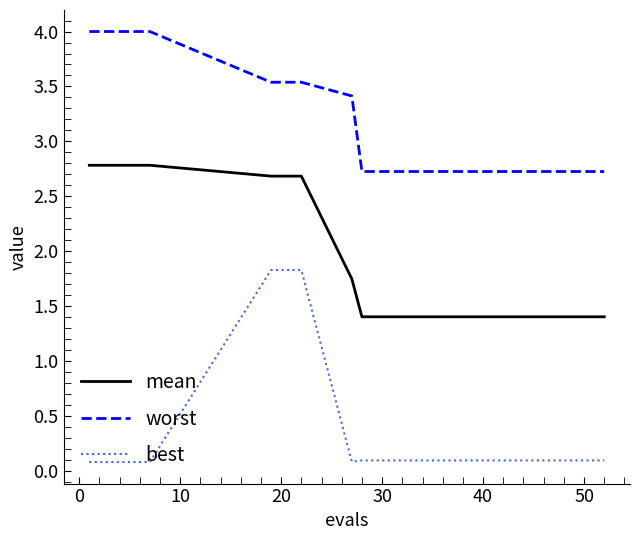

List the series in order of their peak value, highest first.

worst, mean, best